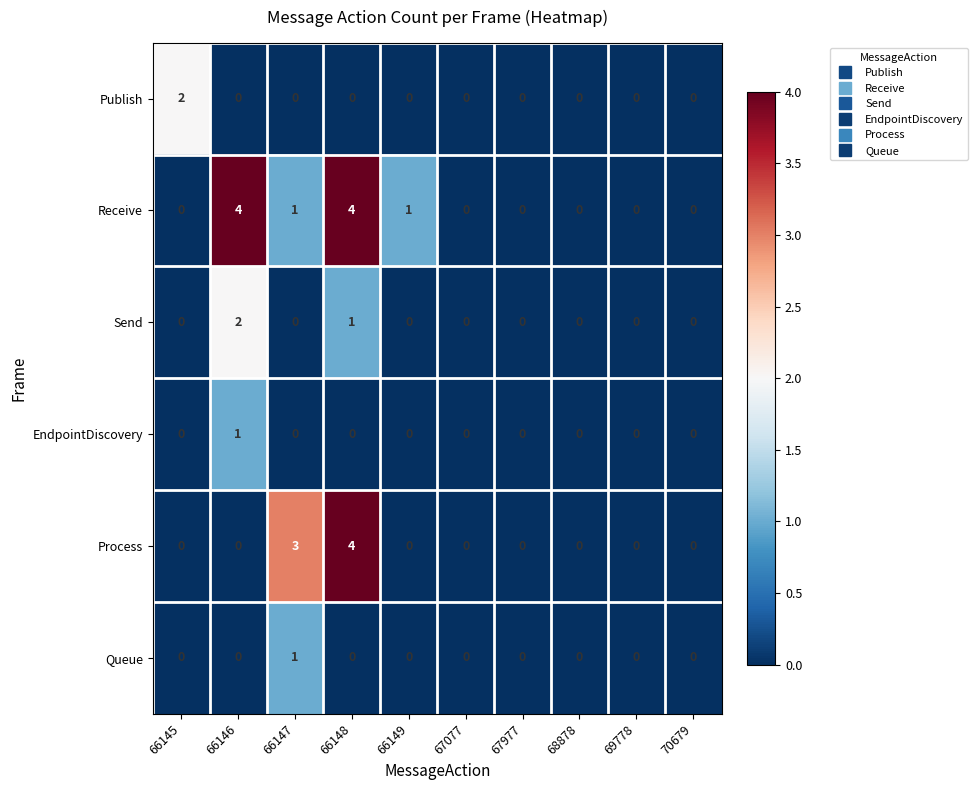

Which series changed the most between 66145 and 70679?

Publish